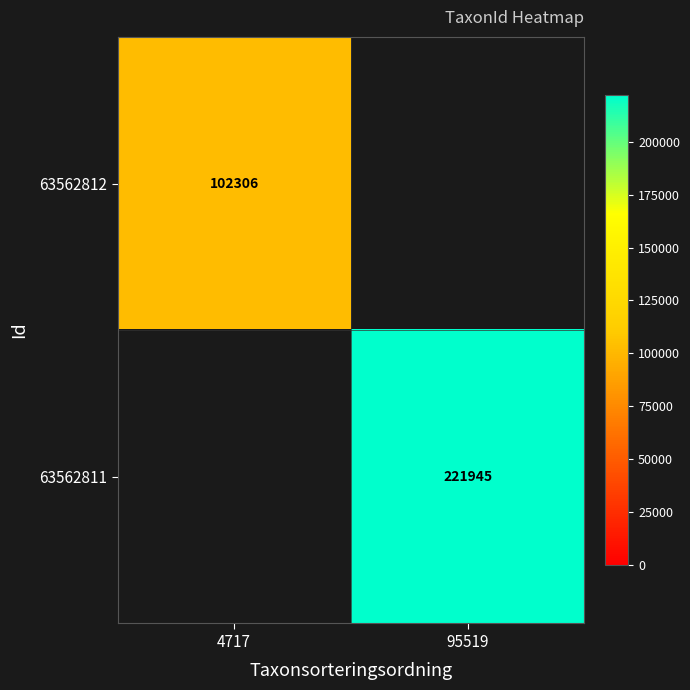

True or false: 63562812 has a value of 25677 at 4717.

False